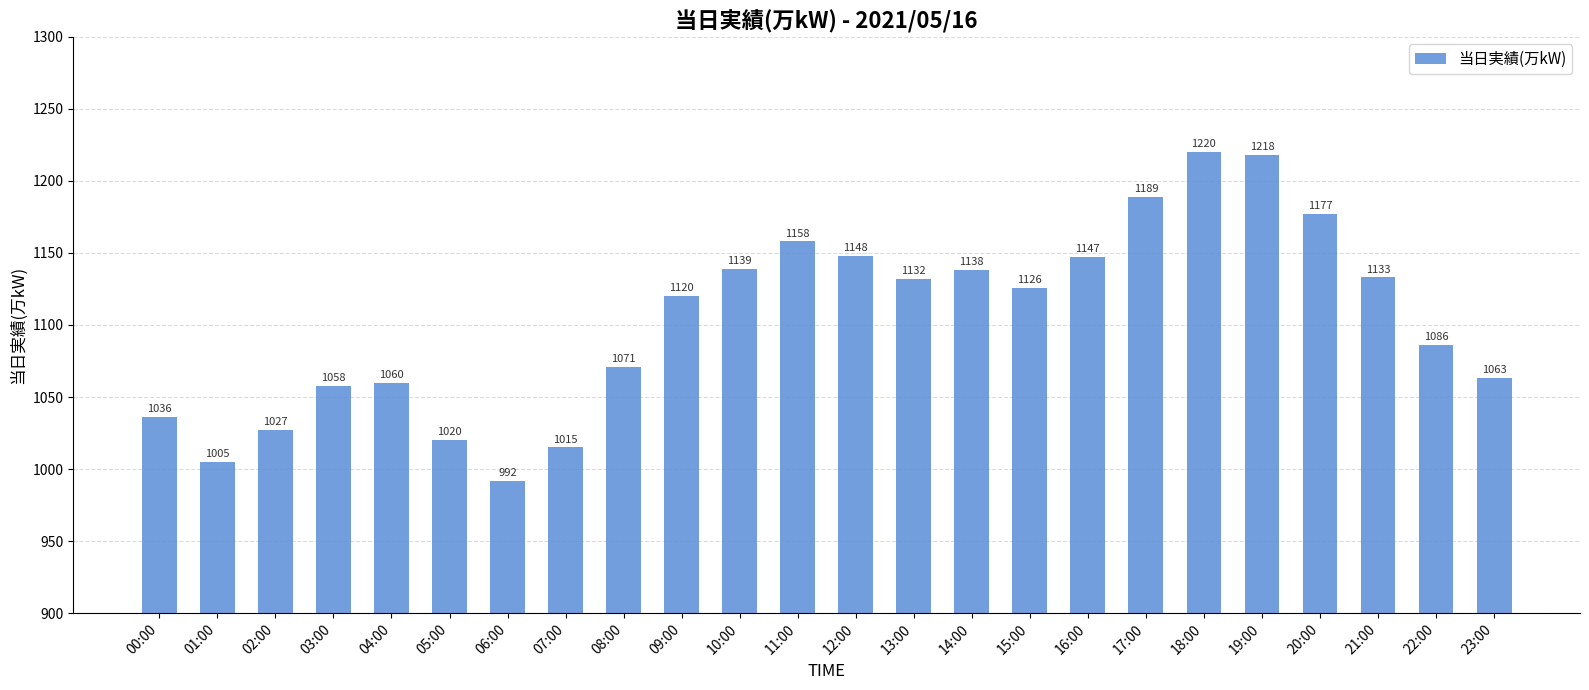

What value does the data have at 04:00, to the nearest 50?

1050